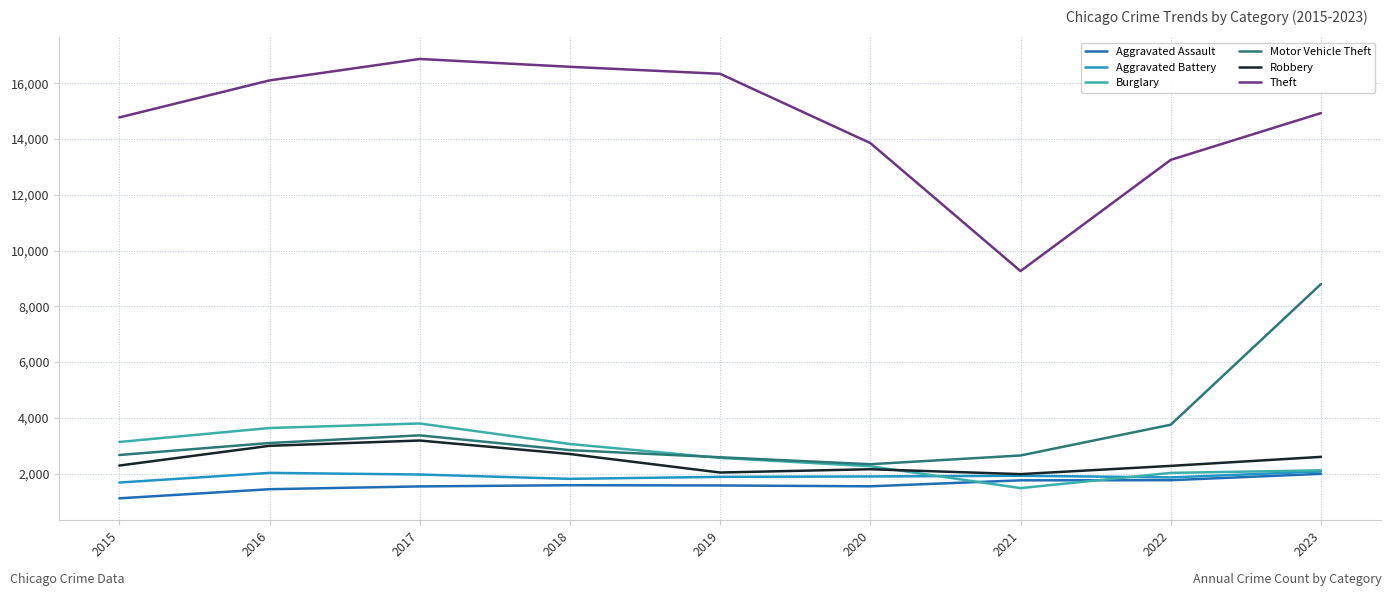

True or false: Theft has more than 2 points higher than both neighbors.

False